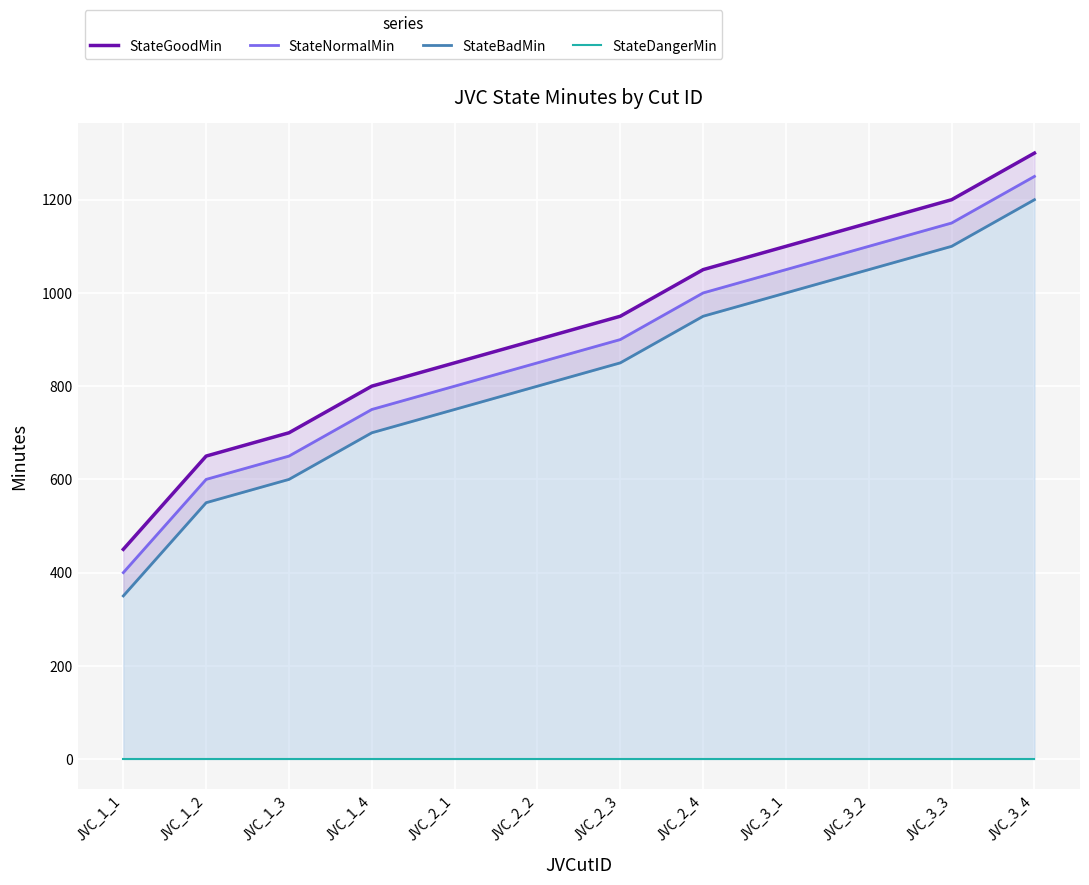

Is it true that StateBadMin equals 433 at JVC_2_3?

False